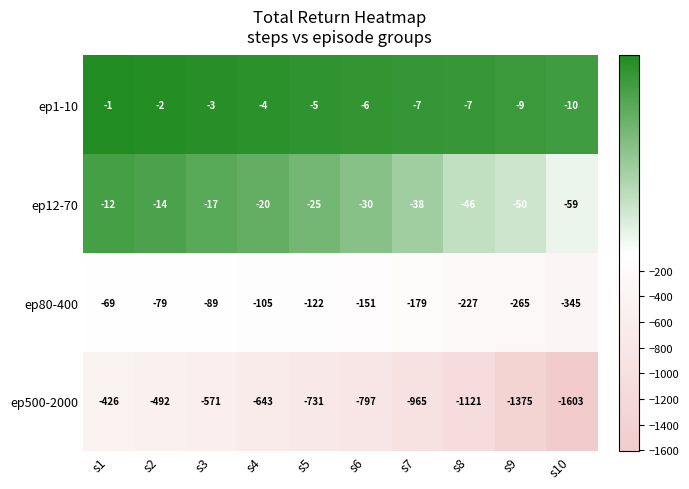

What is the difference between the maximum and minimum values in the ep80-400 series?

276